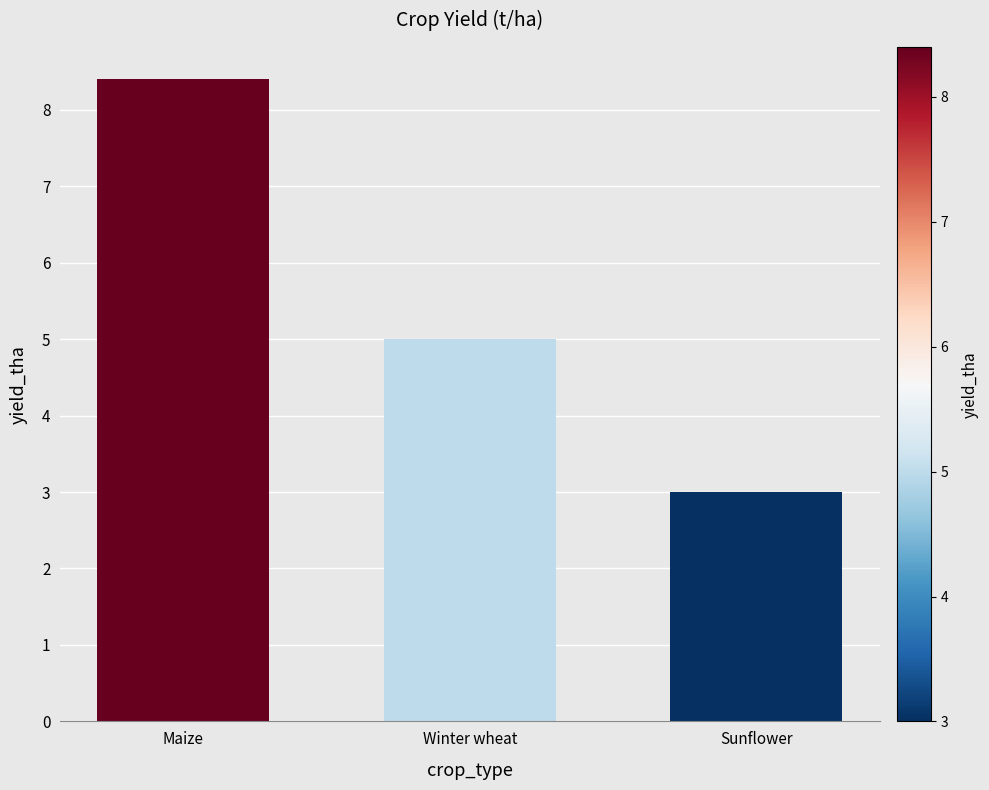

What is the value of the 2nd bar from the left?

5.0